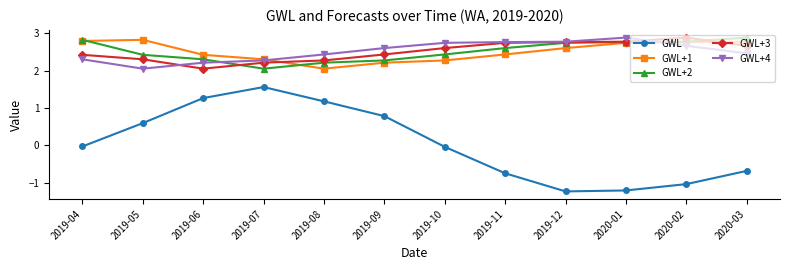

At which label does GWL+2 reach its minimum?

2019-07